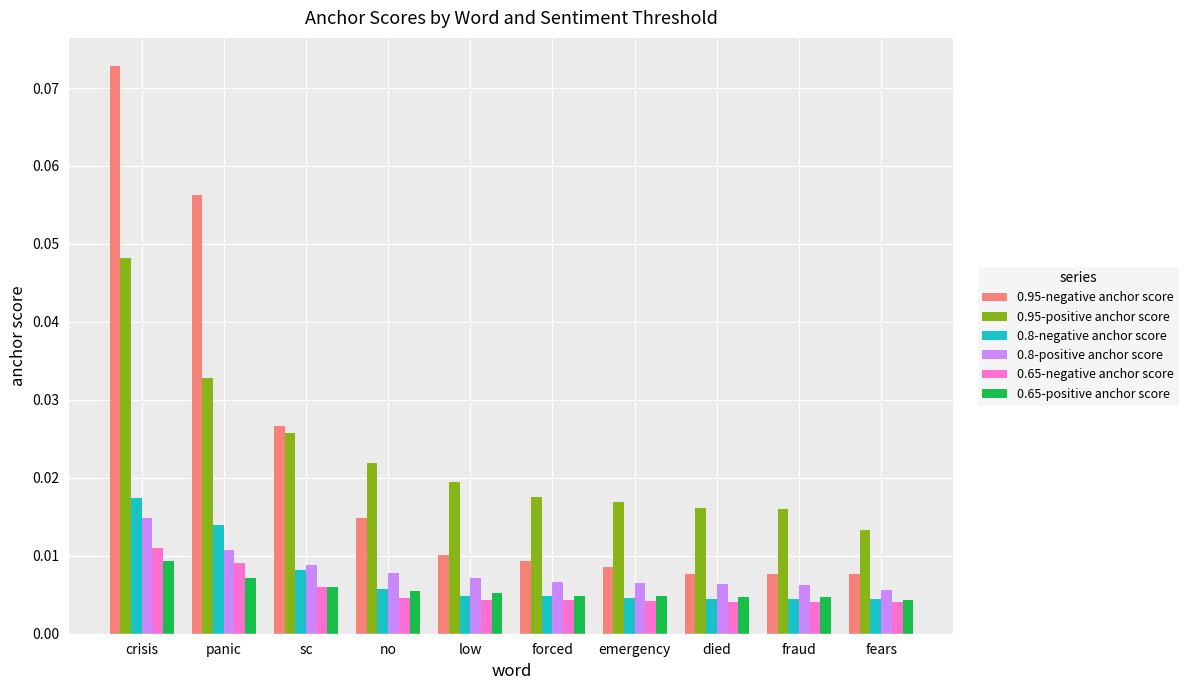

How many groups of bars are there?

10